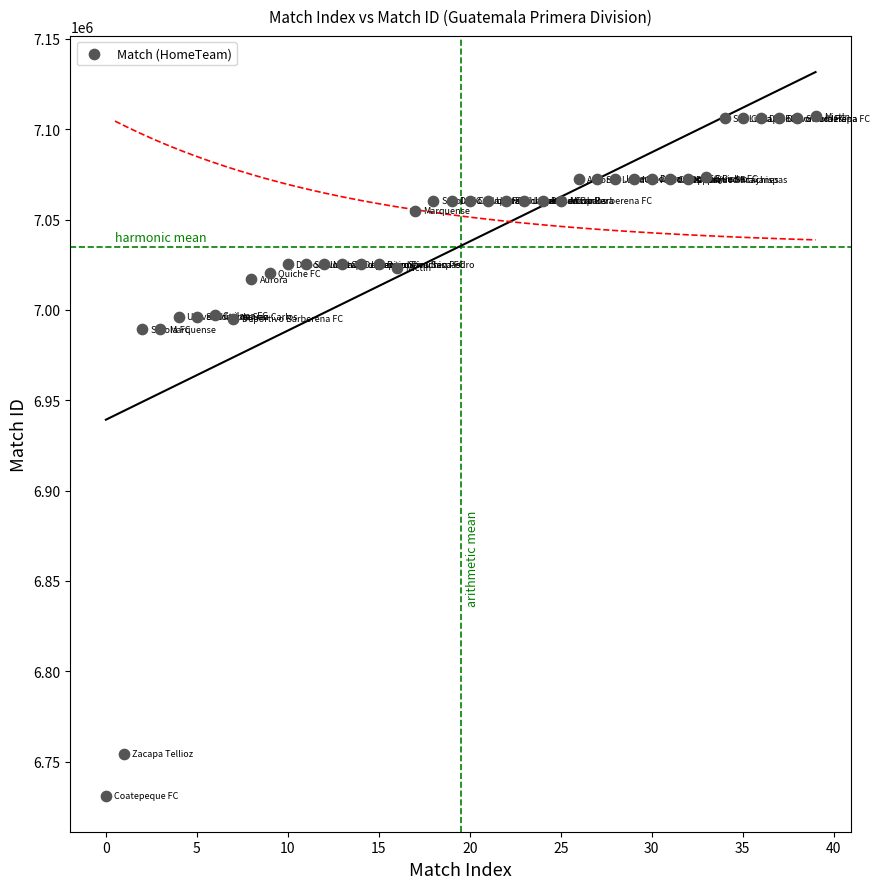

What is the range of Y values (max minus min)?

375925